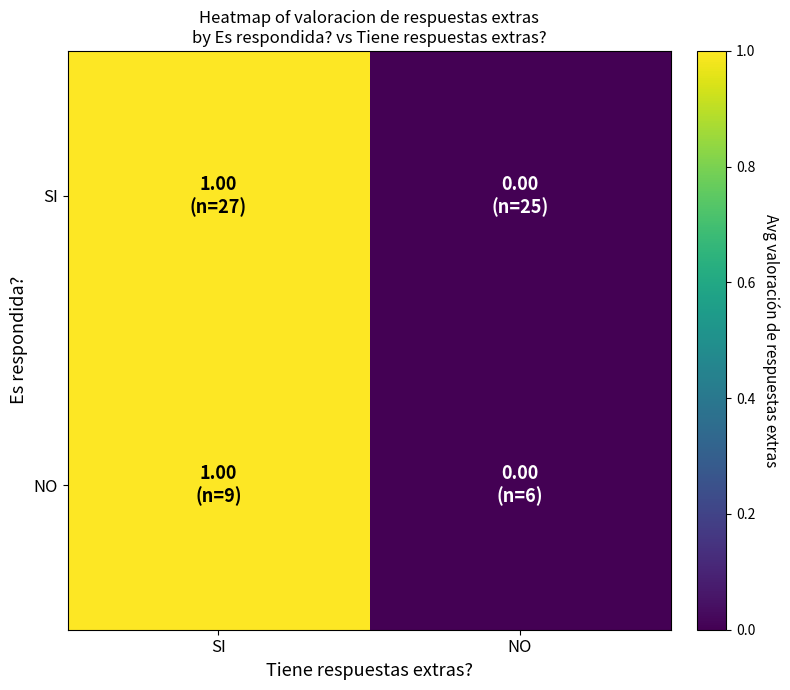

At how many categories does at least one series exceed 0?

1